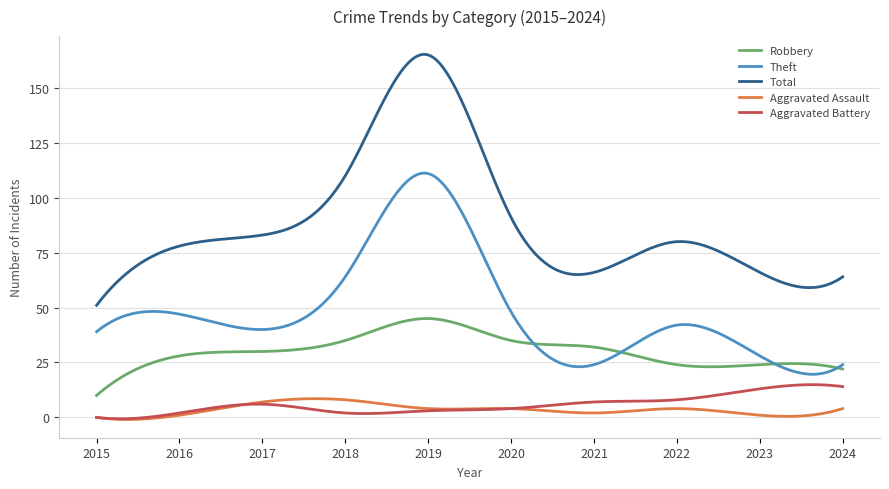

In Total, how many points are lower than both neighbors (excluding endpoints)?

2